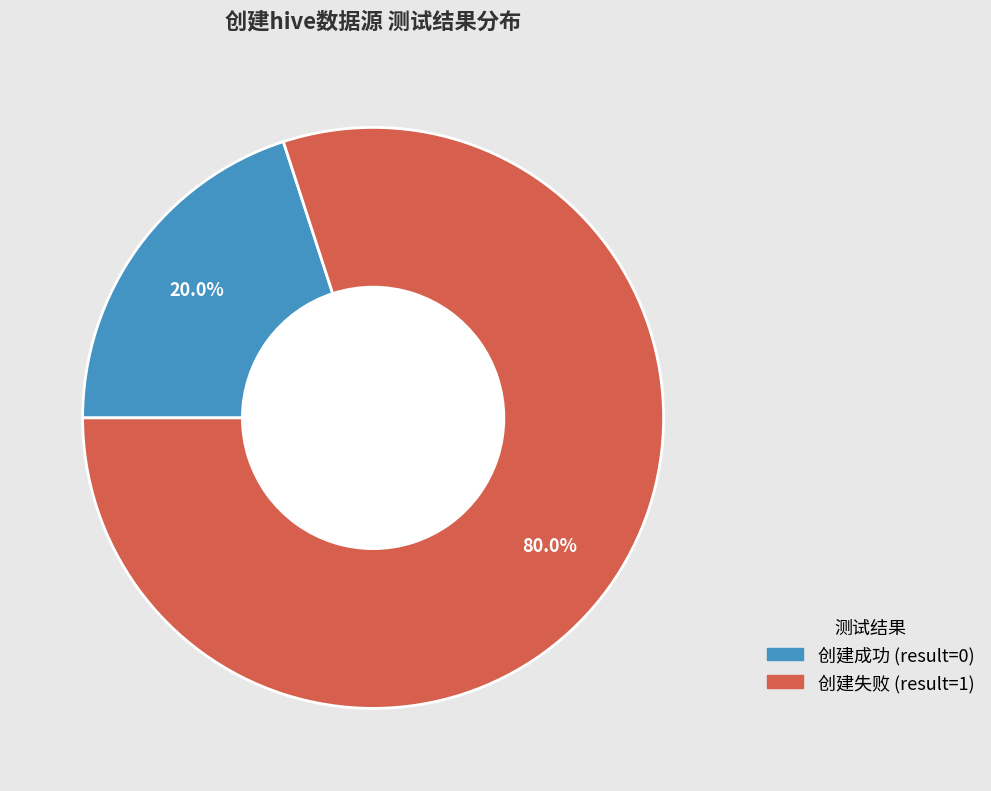

Count the number of slices in the pie.

2